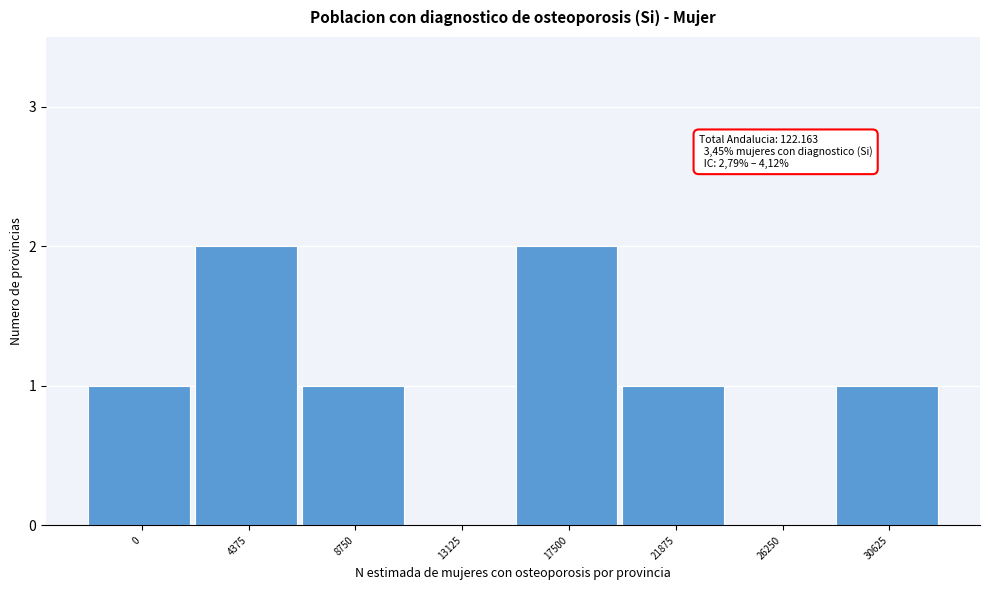

Reading left to right, list all the values displayed in this chart.

0=1	4375=2	8750=1	13125=0	17500=2	21875=1	26250=0	30625=1